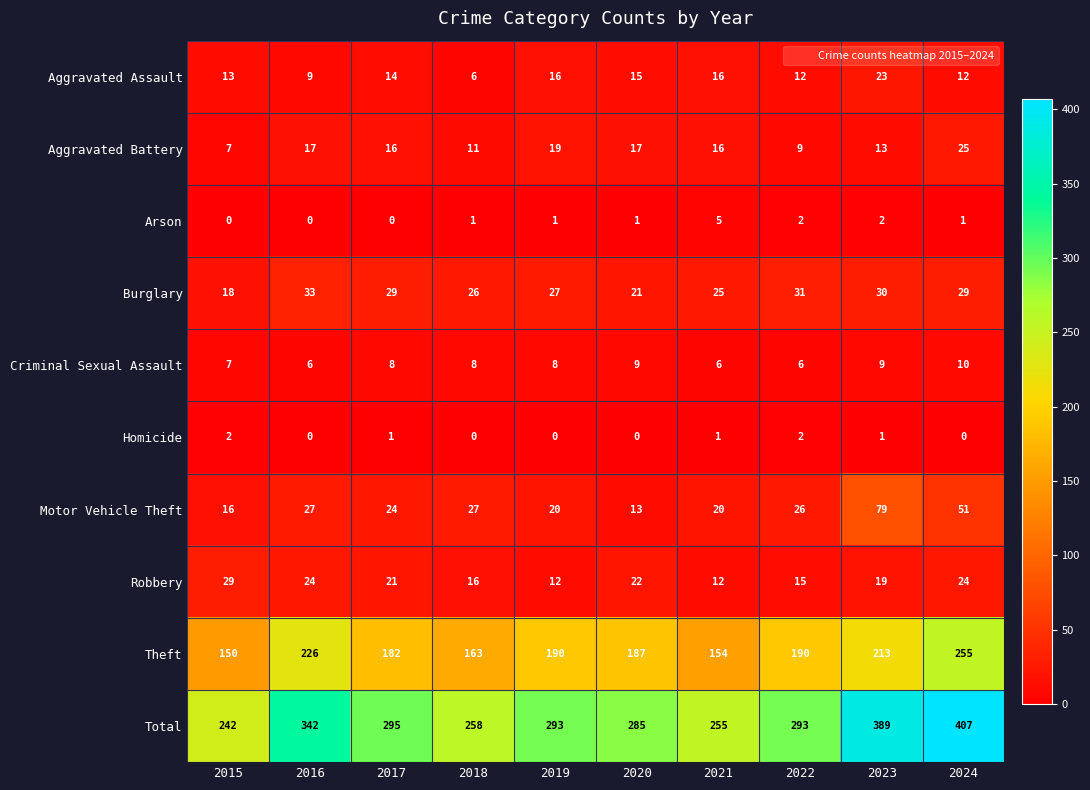

Where does the Robbery series first go above 21?

2015